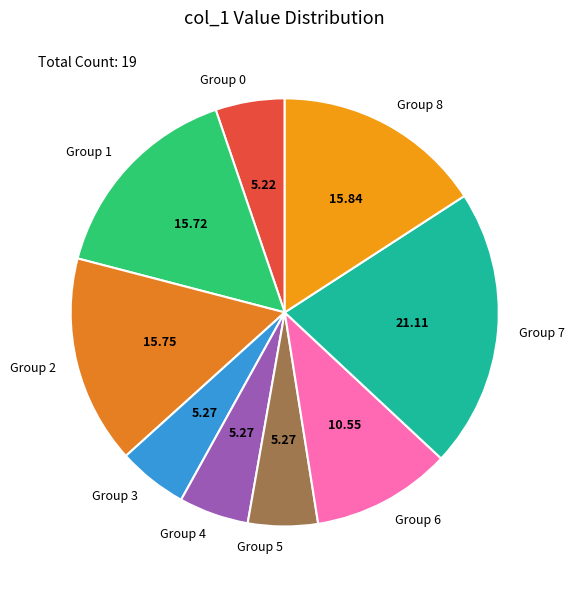

What is the largest slice in the pie chart?

Group 7